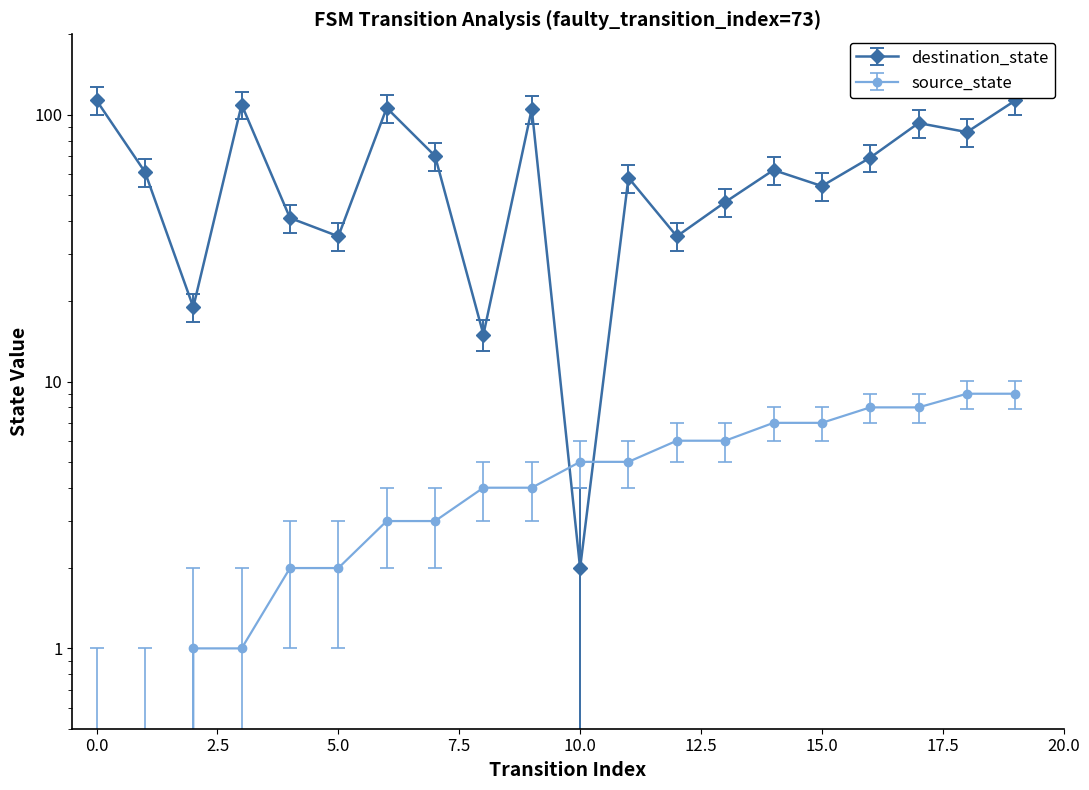

How many data points in destination_state are less than 62?

10